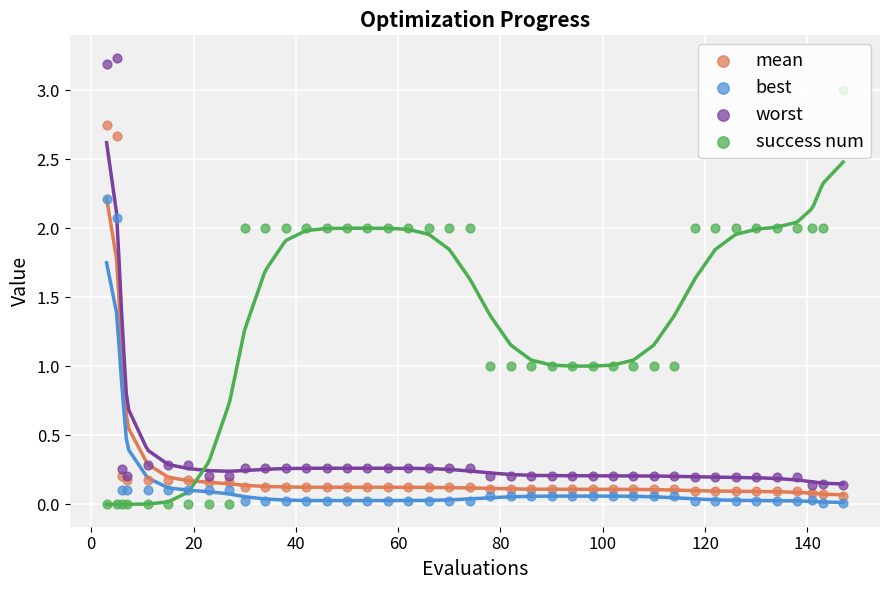

What are all the series names shown in the legend?

mean, best, worst, success num